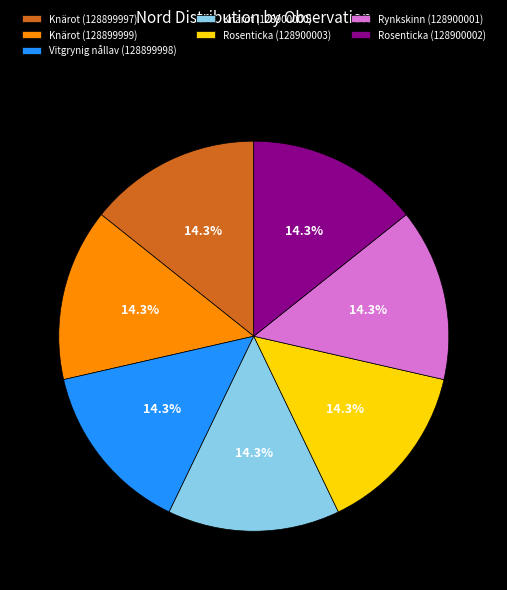

What is the ratio of the value at Vitgrynig nållav (128899998) to the value at Rosenticka (128900002)?

1.0